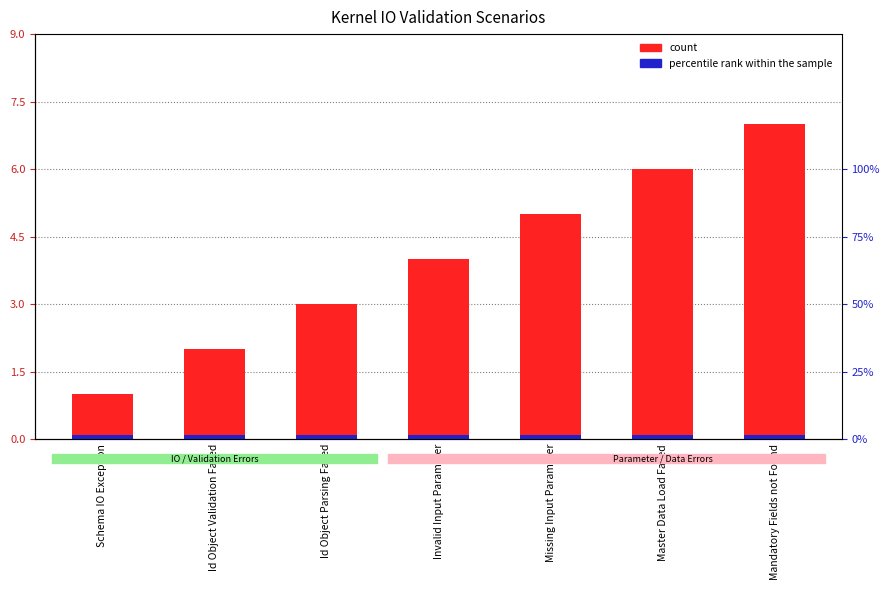

List the labels in order of percentile rank within the sample value, largest first.

Schema IO Exception, Id Object Validation Failed, Id Object Parsing Failed, Invalid Input Parameter, Missing Input Parameter, Master Data Load Failed, Mandatory Fields not Found